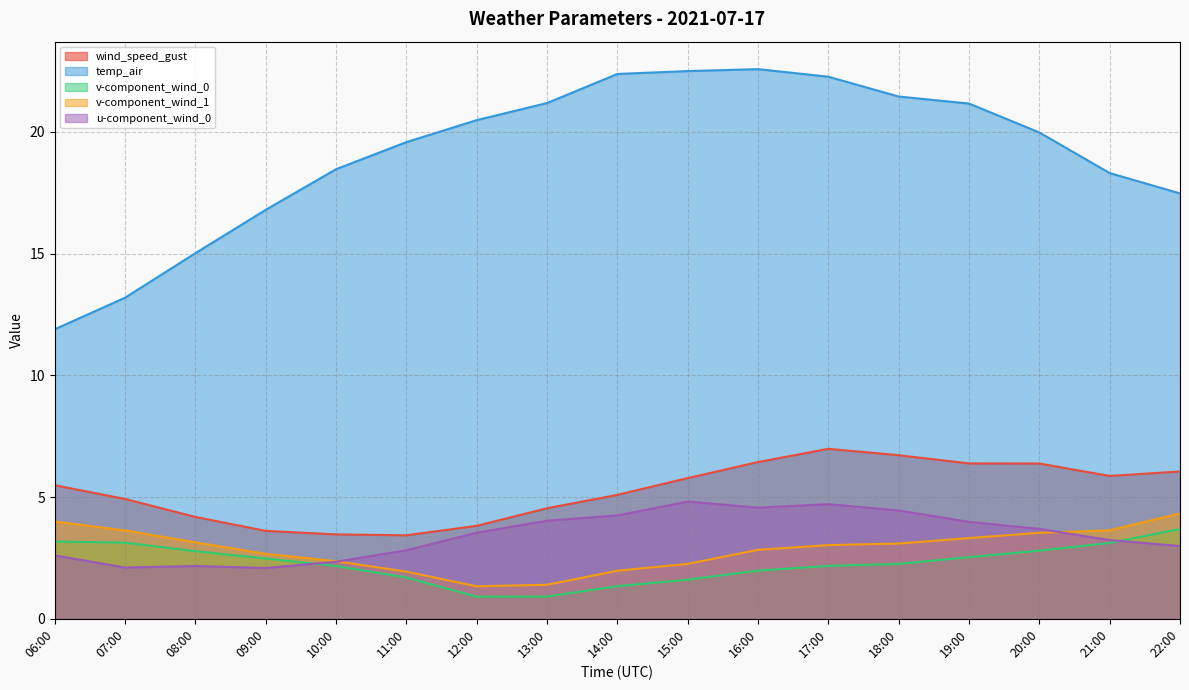

What is the sum of the temp_air values at 12:00 and 10:00?

39.0